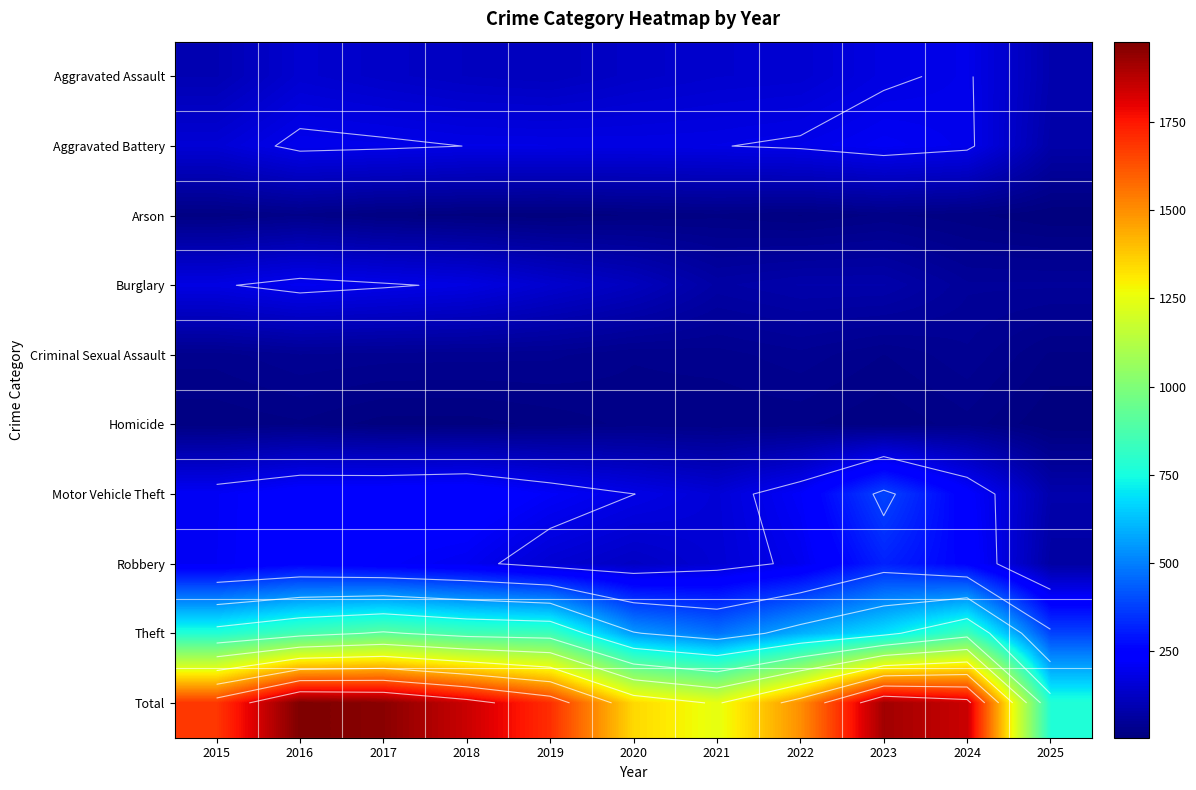

Which series has the largest range (max minus min)?

Total